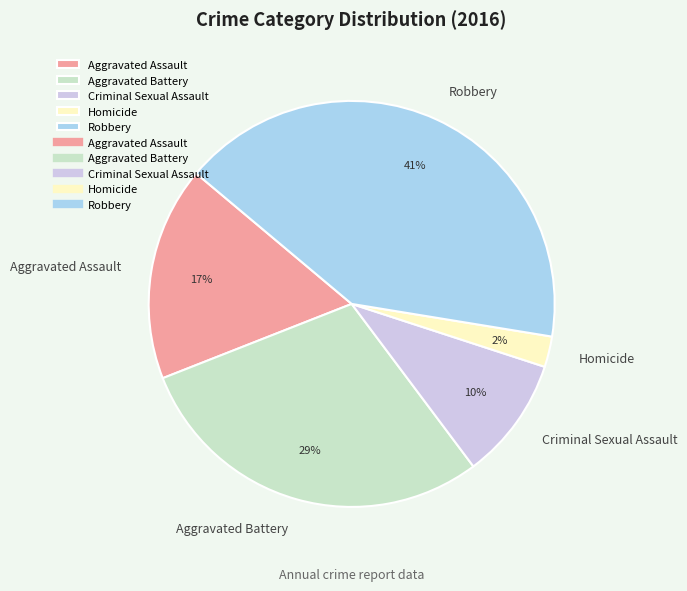

Does any single category account for the majority?

No